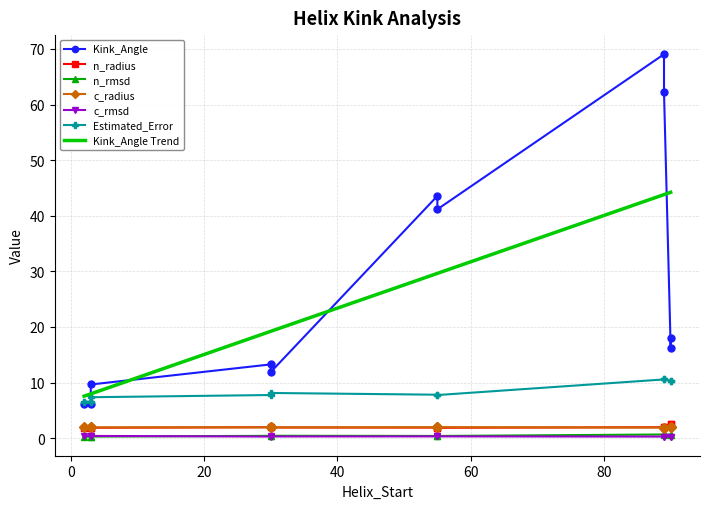

What is the label of the 8th point from the left?

55